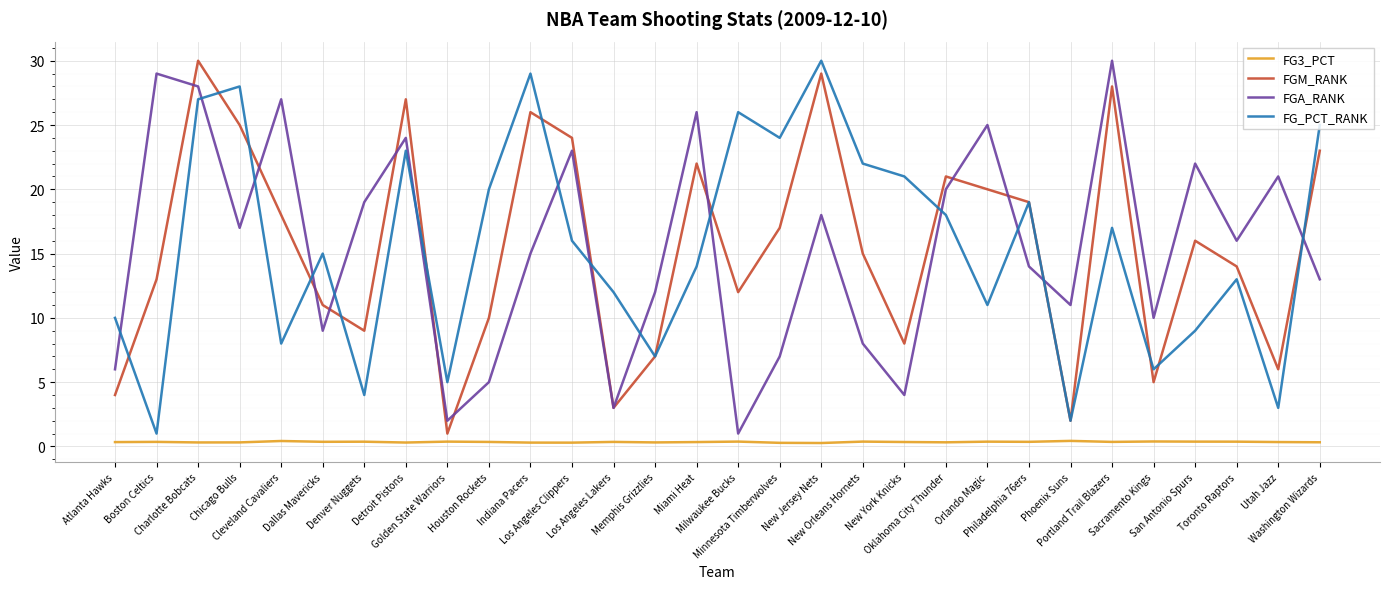

What is the minimum value for FGM_RANK?

1.0